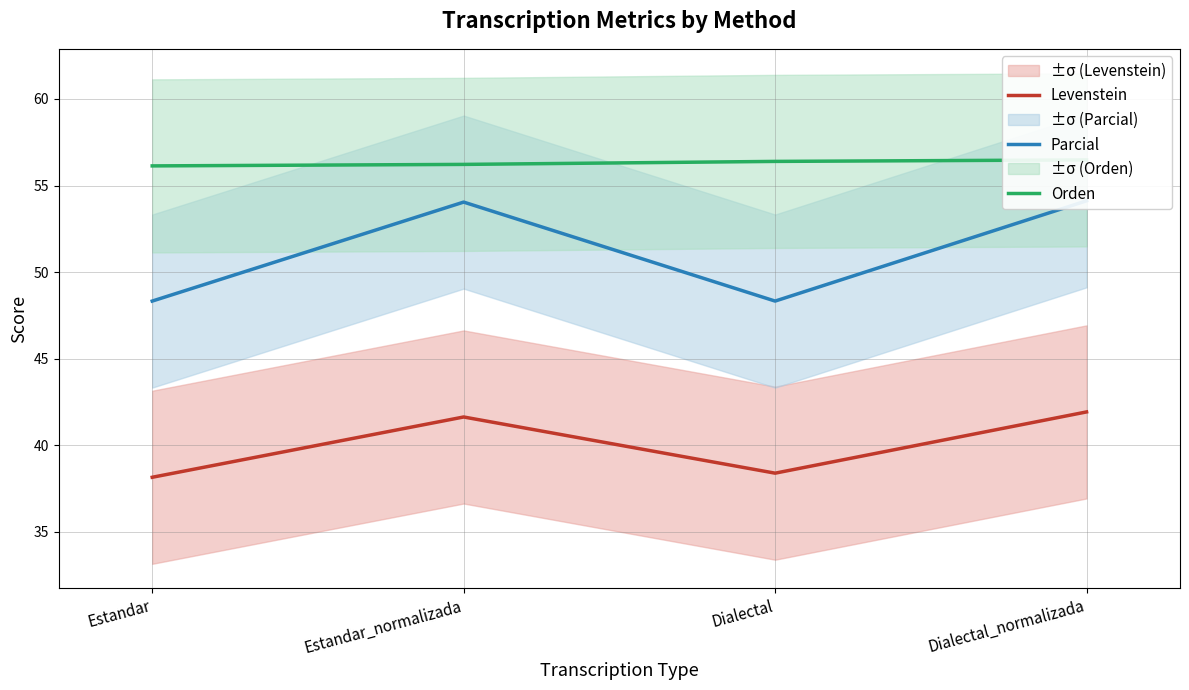

Where is the first local maximum for Parcial?

Estandar_normalizada